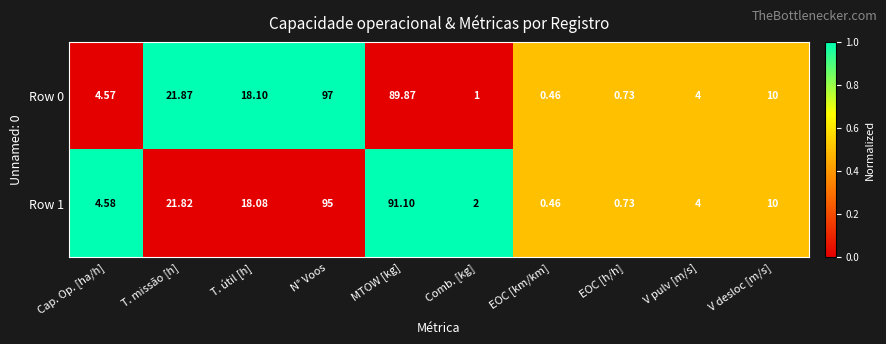

At which category is the sum across all series the highest?

N° Voos